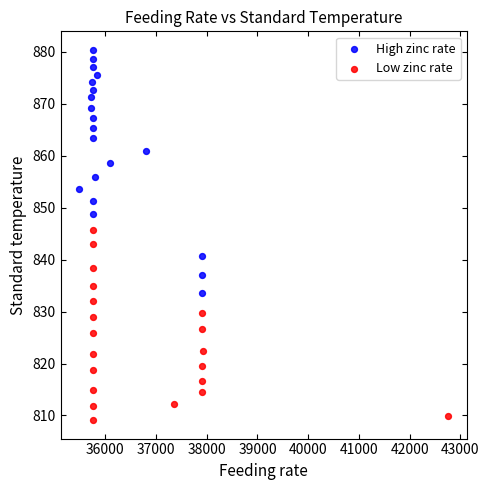

What are all the series names shown in the legend?

High zinc rate, Low zinc rate